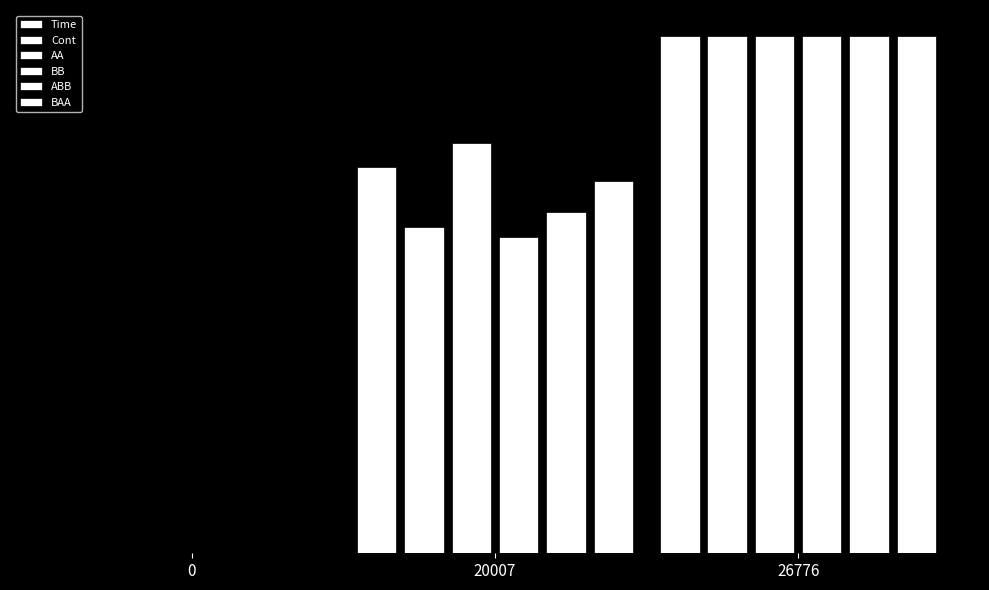

List the labels in order of Time value, largest first.

26776, 20007, 0